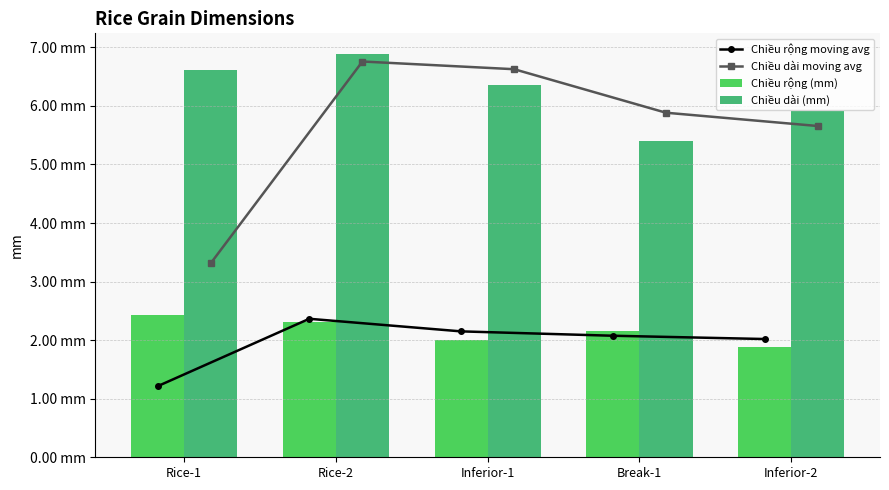

List the series in order of their peak value, lowest first.

Chiều rộng moving avg, Chiều rộng (mm), Chiều dài moving avg, Chiều dài (mm)